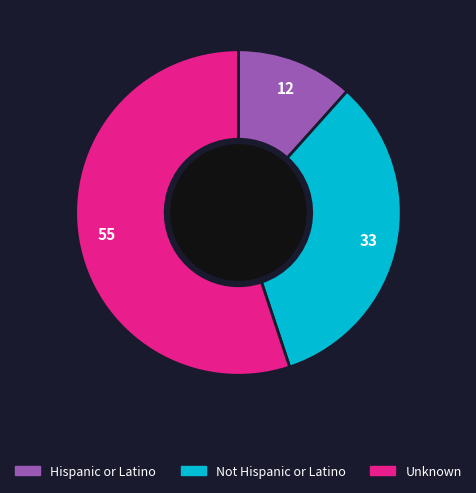

What is the ratio of the value at Hispanic or Latino to the value at Not Hispanic or Latino?

0.3